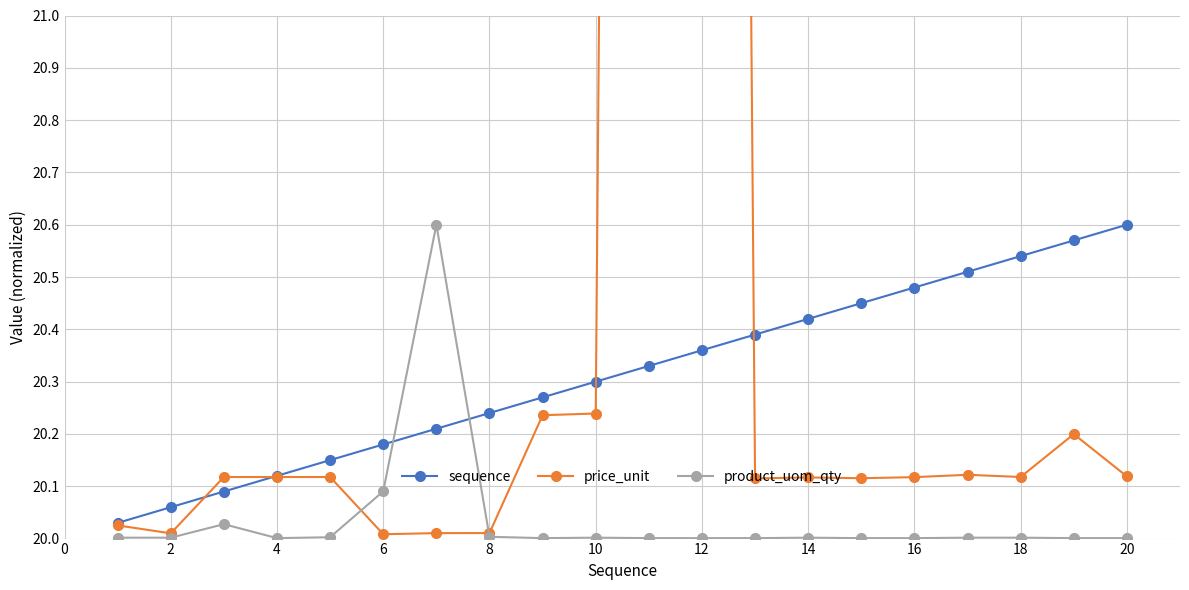

In price_unit, how many points are higher than both neighbors (excluding endpoints)?

4